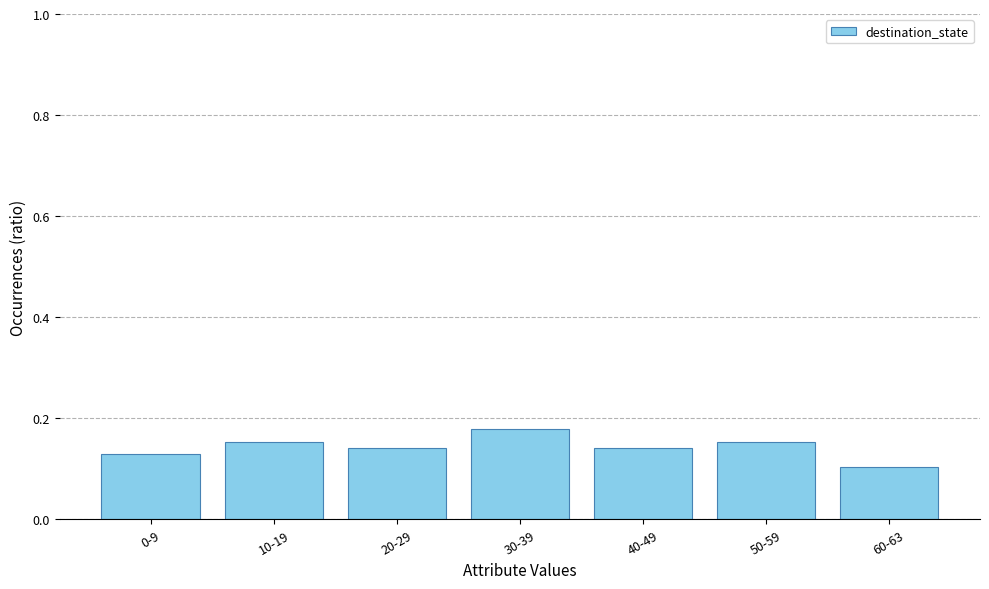

What is the sum of all values?

1.0